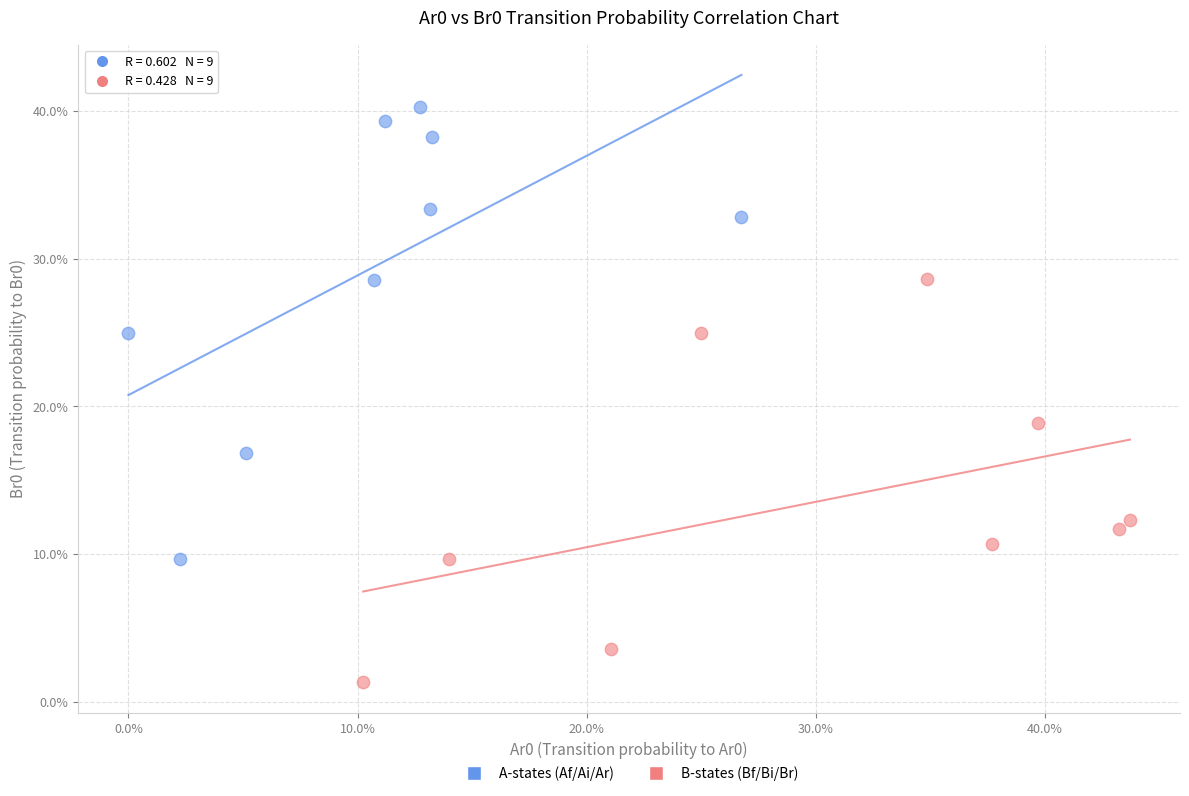

Which series contains the lowest Y value?

B-states (Bf/Bi/Br)